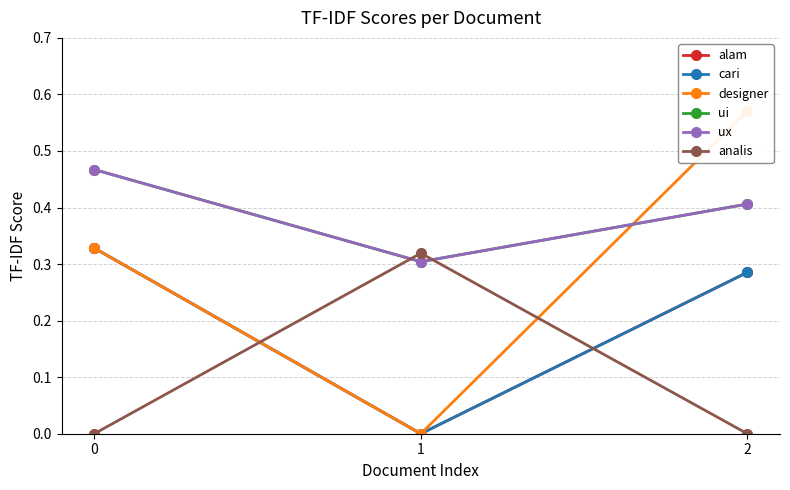

How many data points does each series have?

3